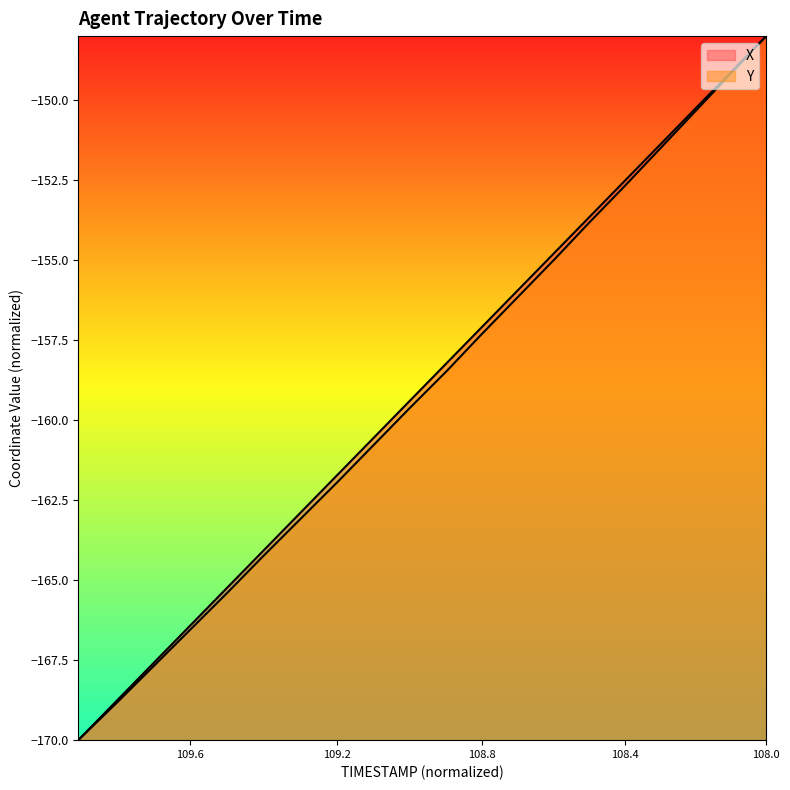

What is the approximate value of Y at 109.3?

-163.1